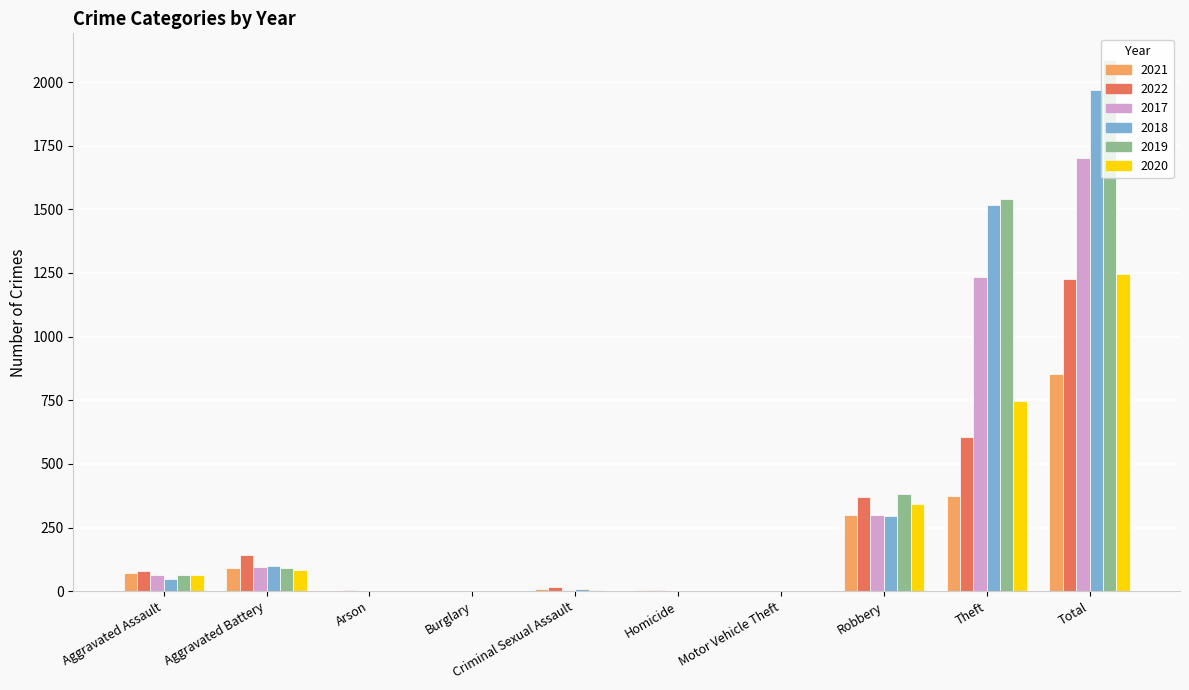

Which series changed the most between Aggravated Assault and Theft?

2019